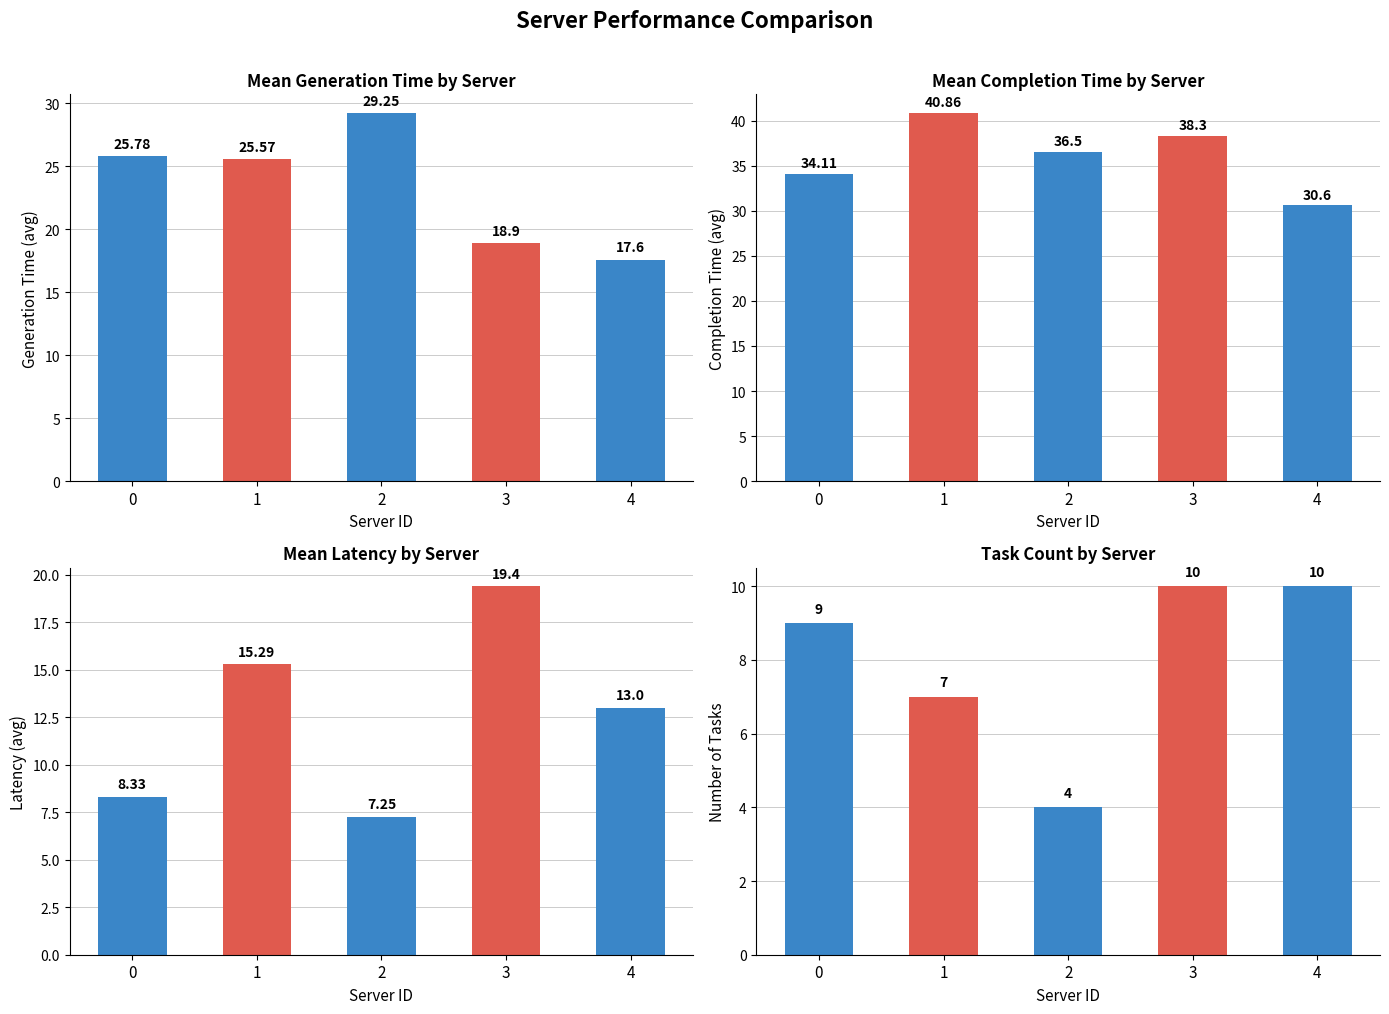

At how many categories does at least one series exceed 34?

4